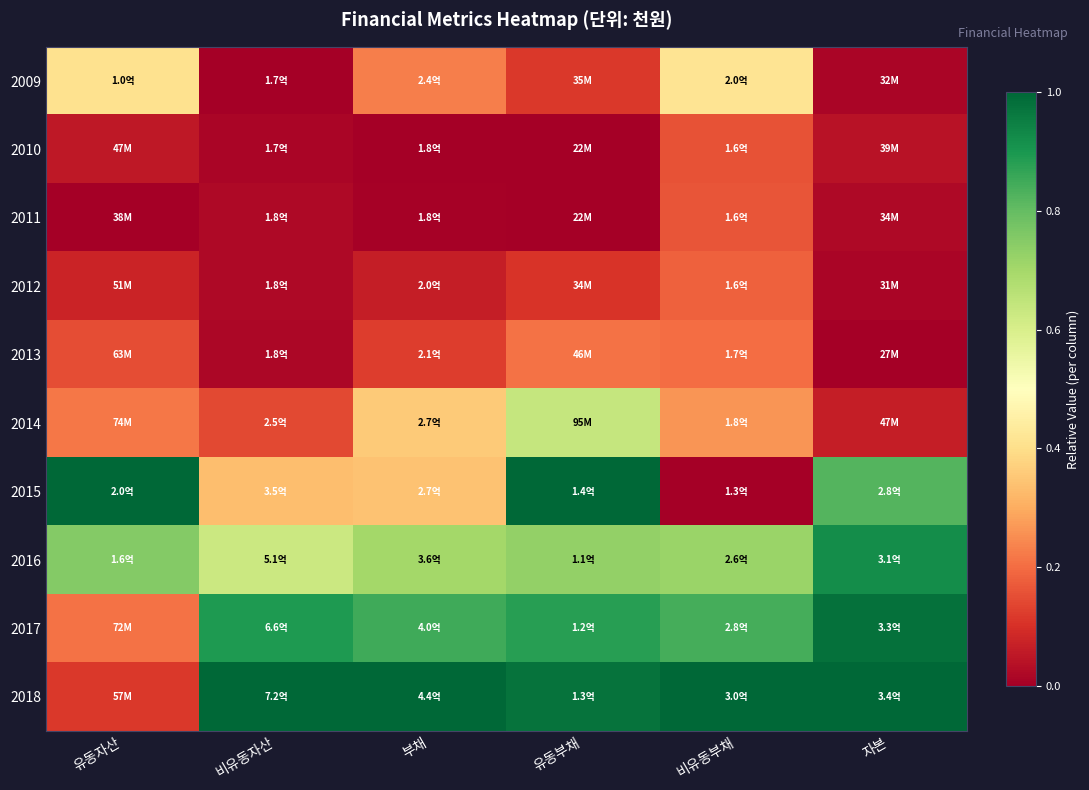

What is the spread (max minus min) of values at 유동부채?

1.0